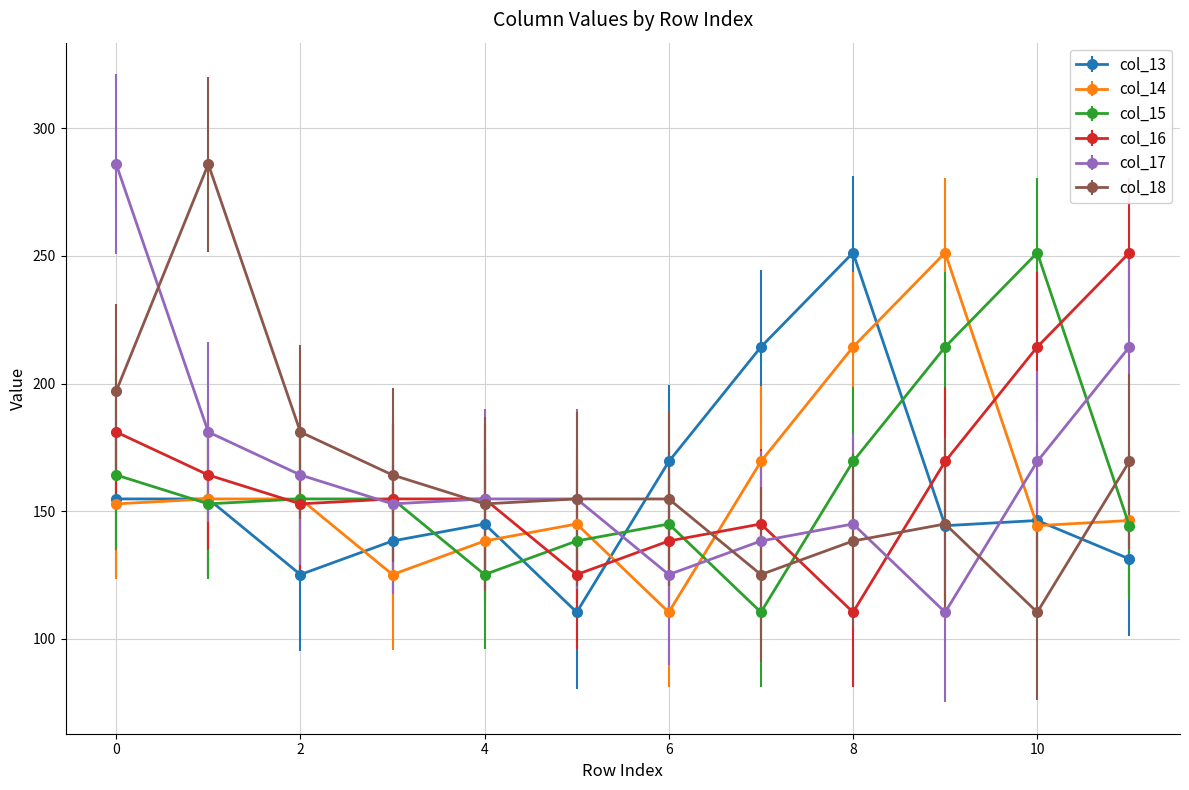

What is the minimum value for col_15?

110.4